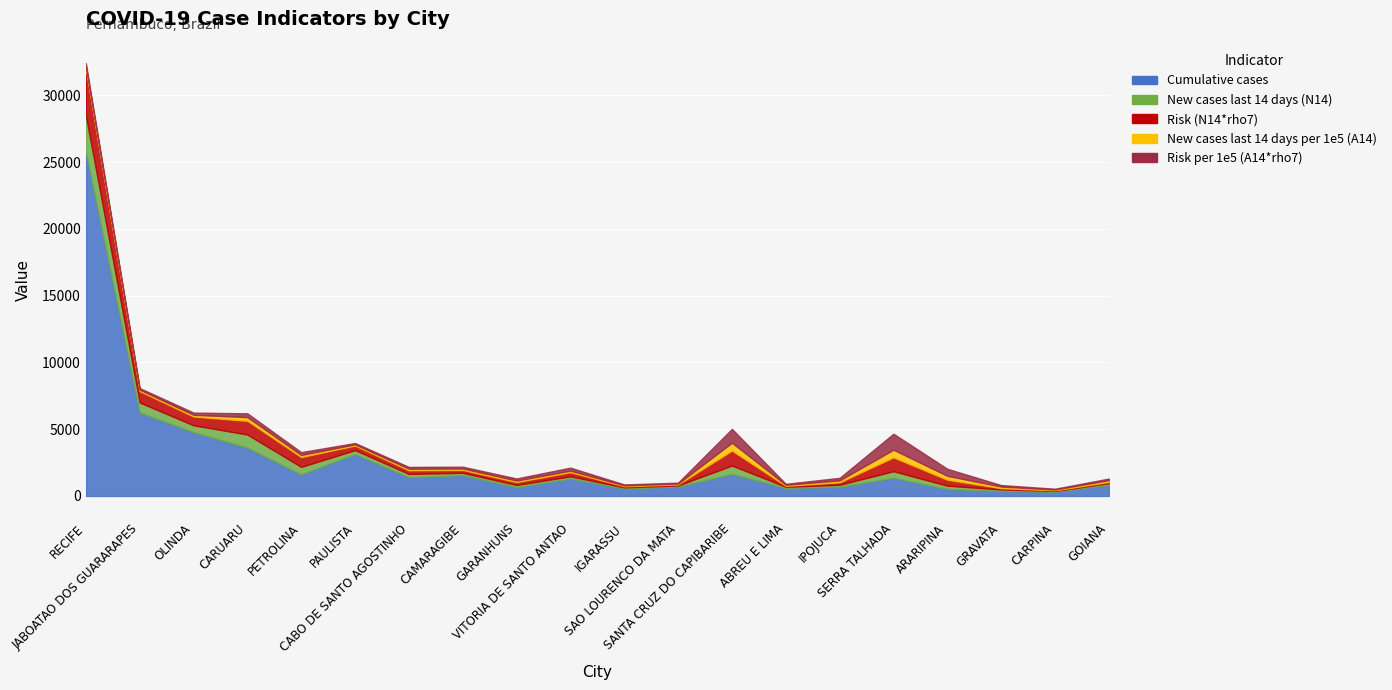

Between PAULISTA and OLINDA, which is larger?

OLINDA